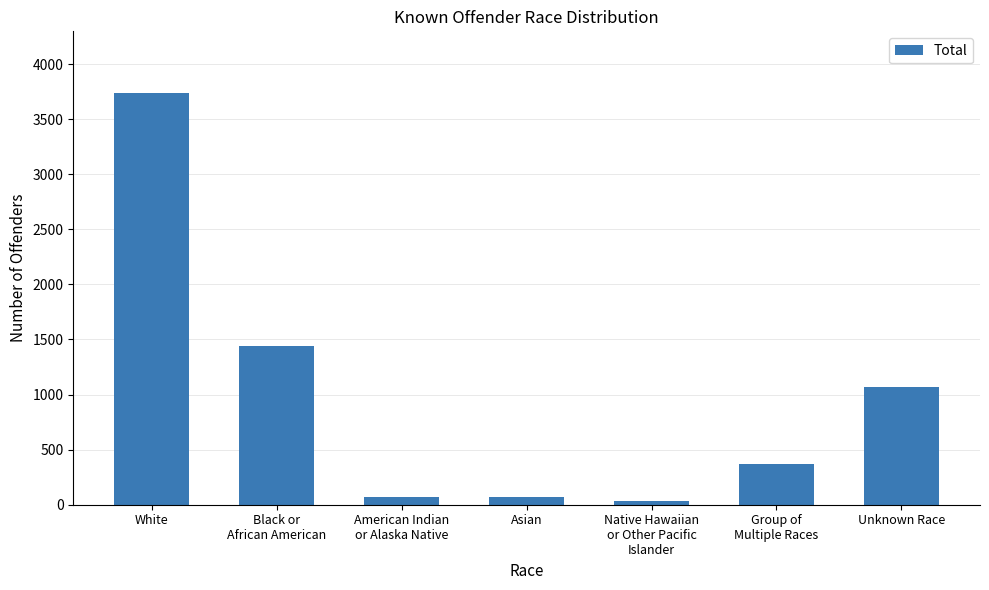

Count the number of data series in this chart.

1